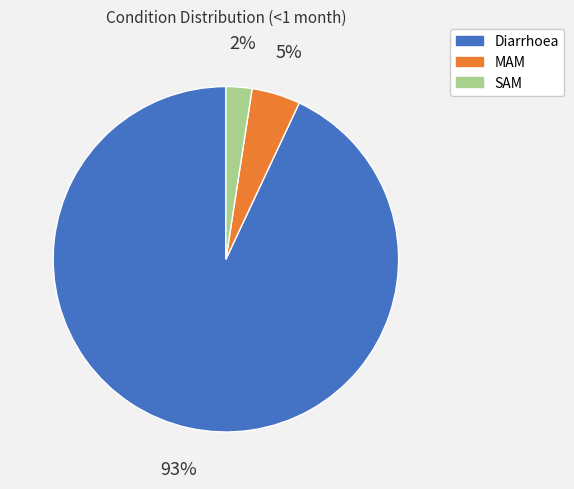

The SAM slice represents 2% of the pie. True or false?

True